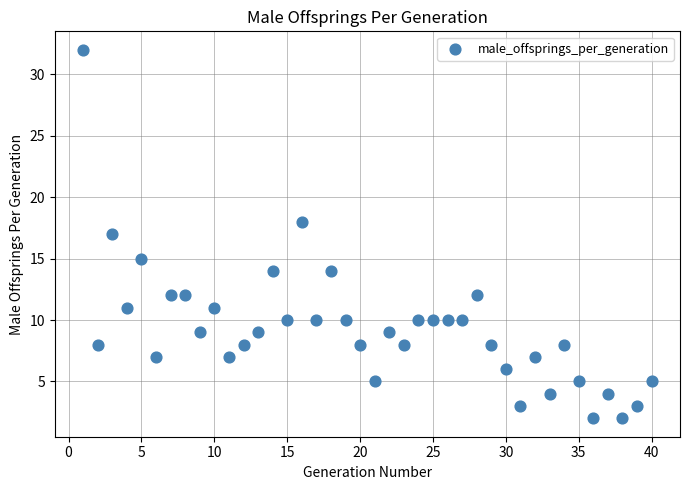

What is the range of Y values (max minus min)?

30